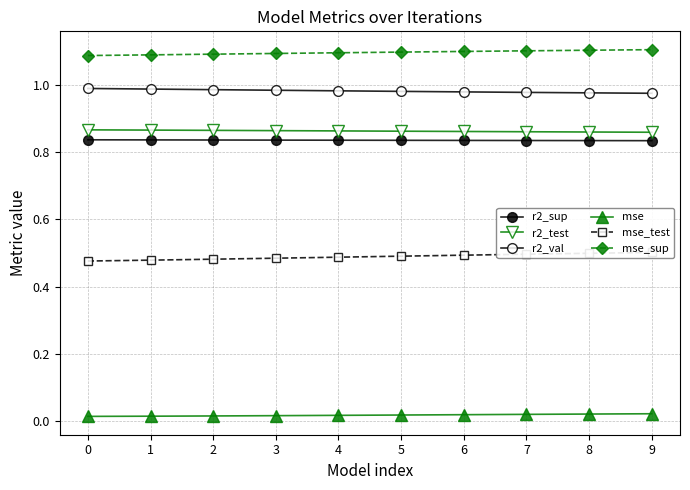

True or false: mse_sup and r2_sup intersect in this chart.

False